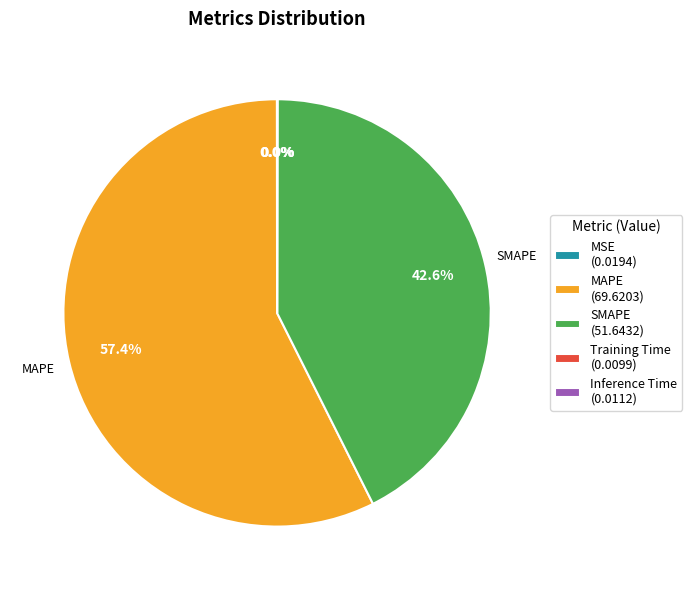

Combined, do MAPE (69.6203) and SMAPE (51.6432) account for over 50%?

Yes